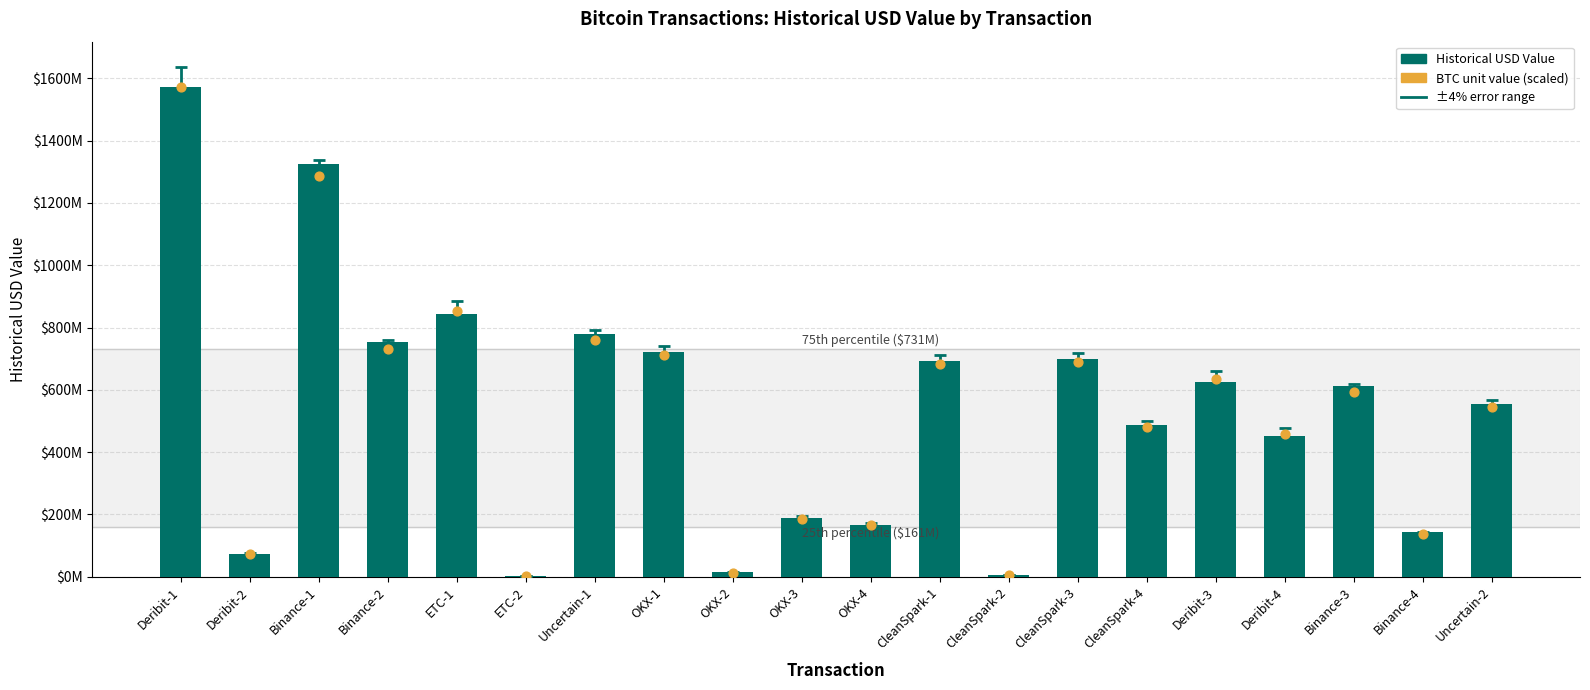

What is the total value across all series at OKX-2?

26588572.0